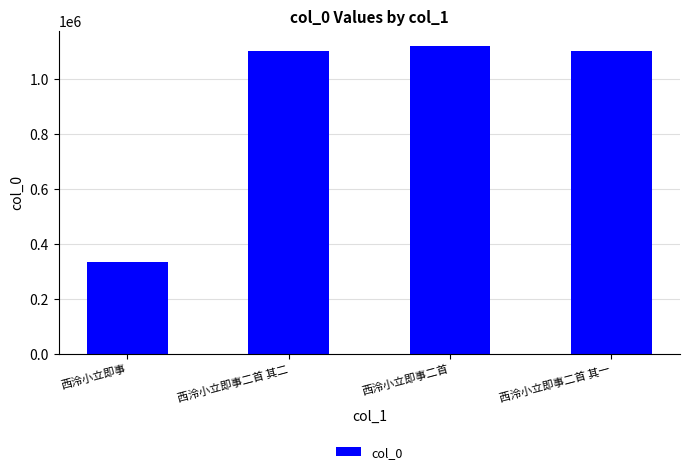

What is the approximate value at 西泠小立即事二首 其二, to the nearest 100?

1103000